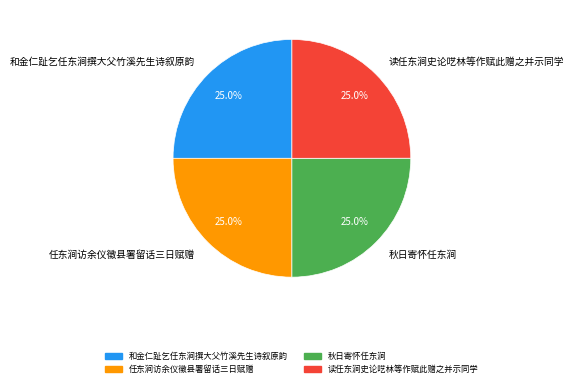

Count the number of slices in the pie.

4